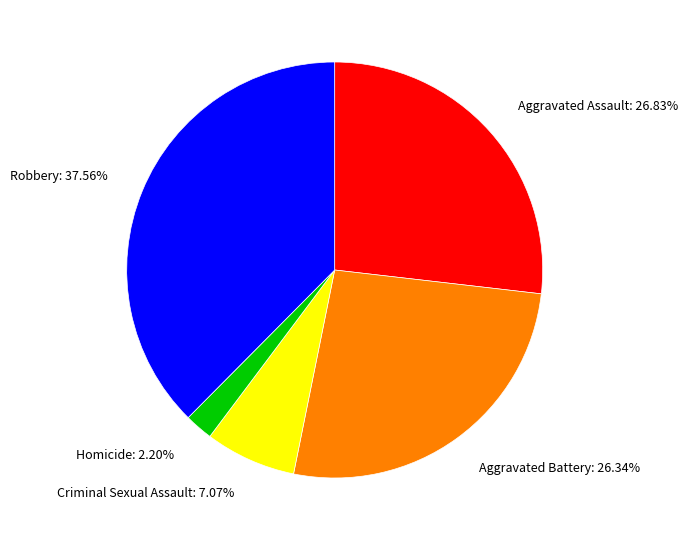

Is Aggravated Battery the majority of the pie?

No